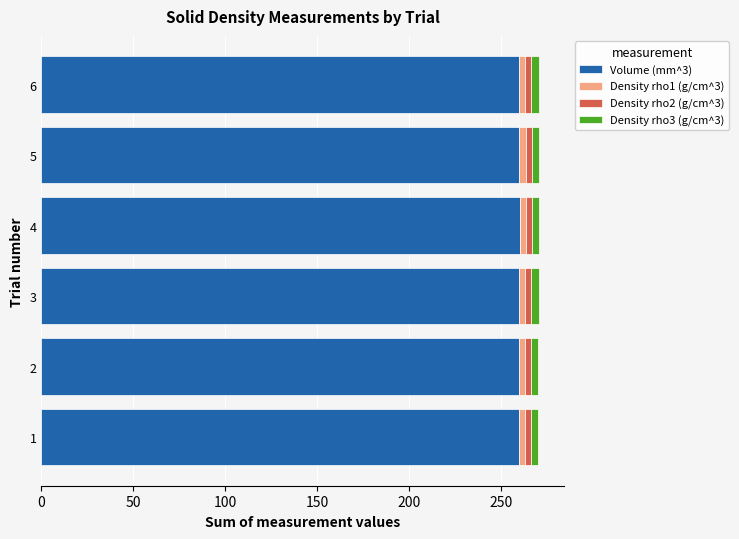

How many series are shown in this chart?

4